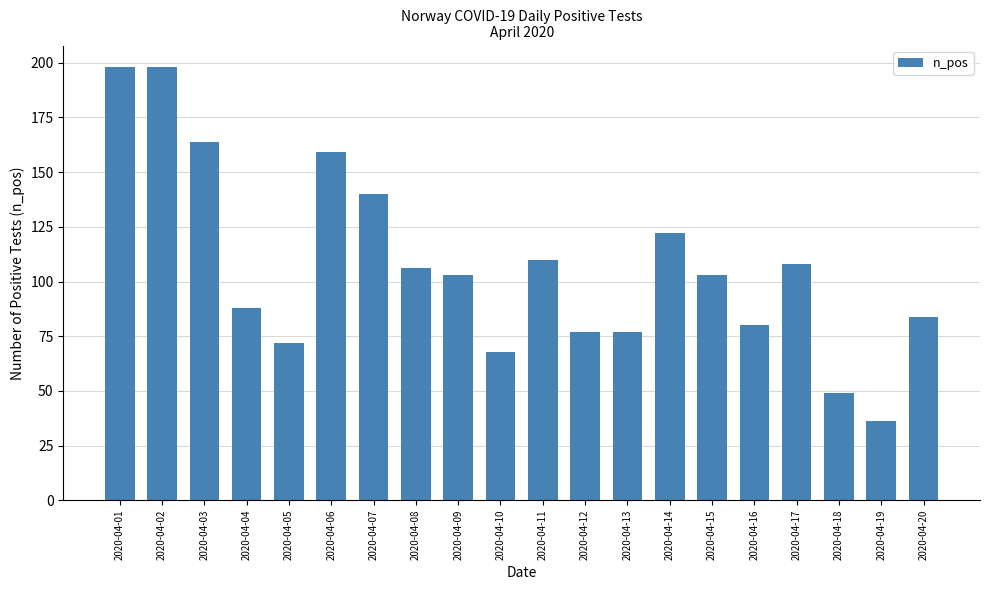

At which label does the data first exceed 103?

2020-04-01